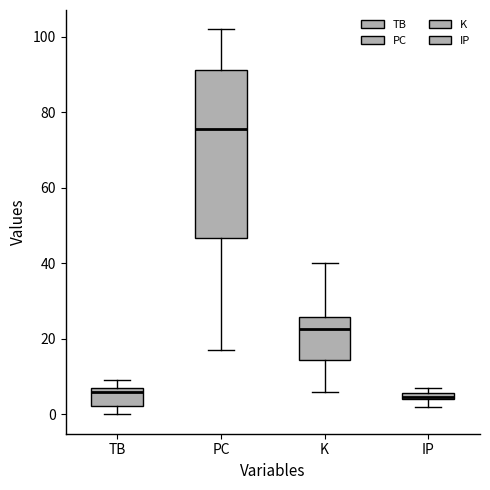

Where is the lower edge of the box for IP on the y-axis? The values are not printed on the chart, so give them approximately, as read against the axis.

4